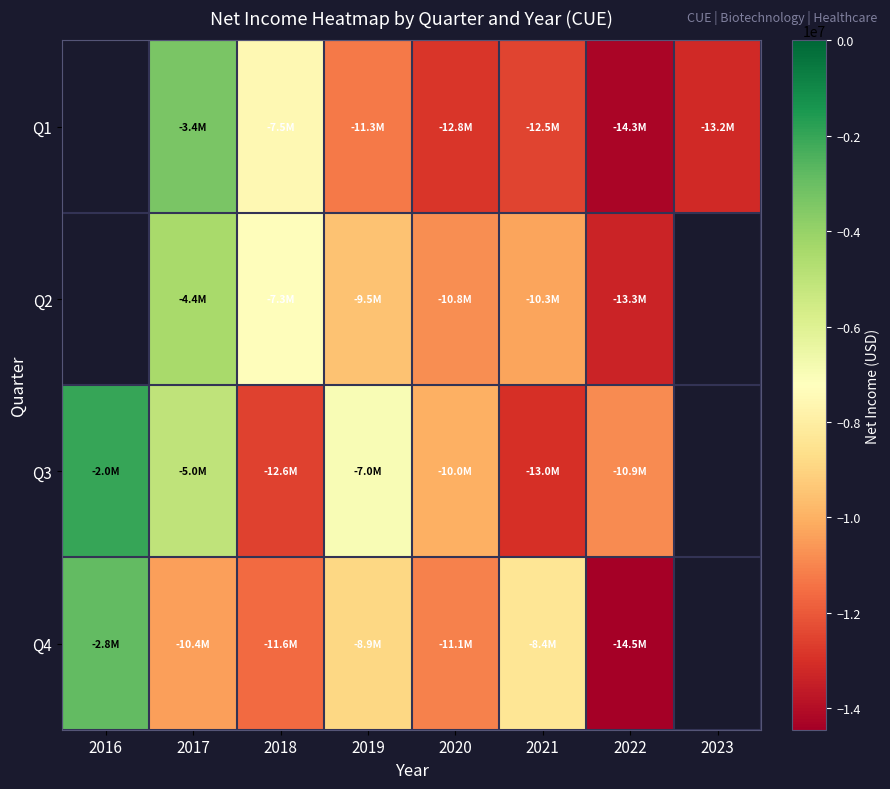

Is the value of Q3 at 2021 greater than the value of Q2 at 2021?

No